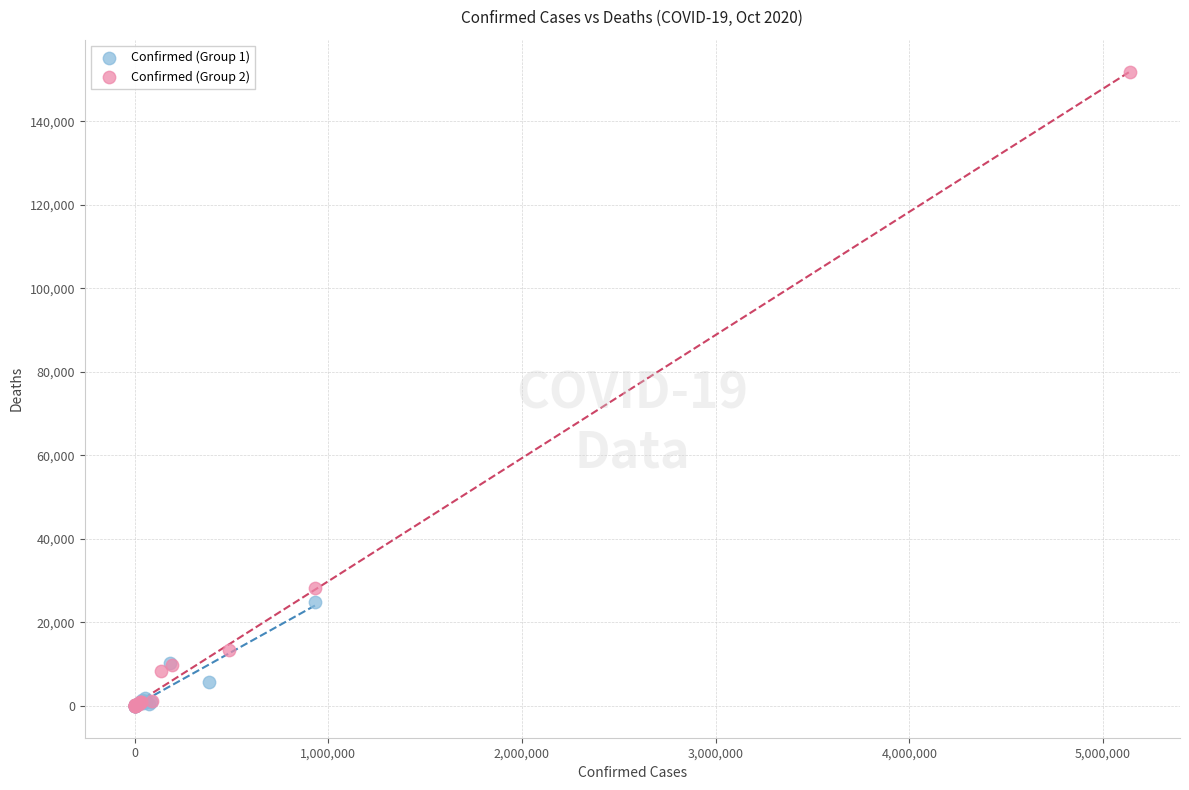

Which series has the largest Y range (max minus min)?

Confirmed (Group 2)